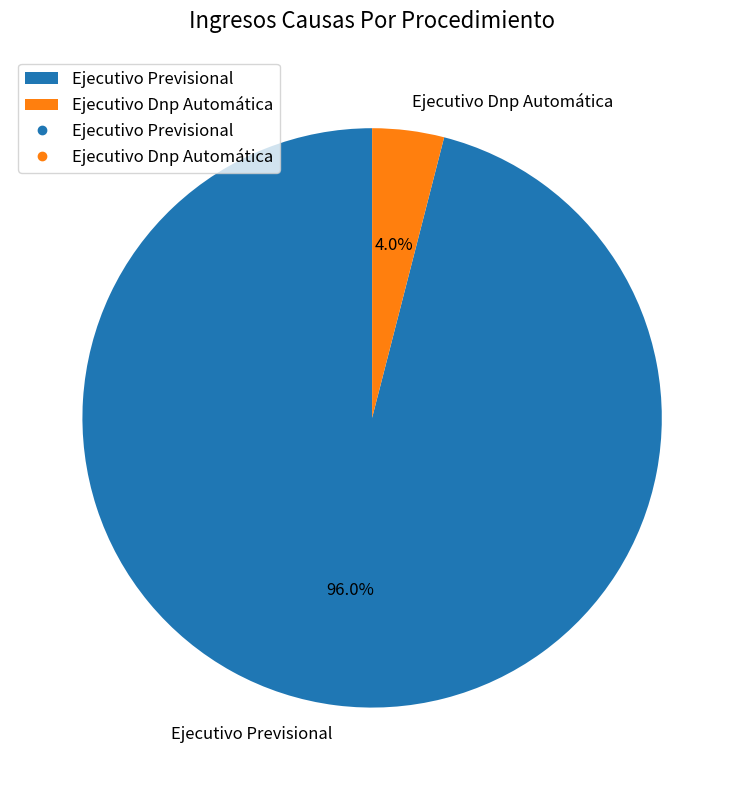

Do Ejecutivo Dnp Automática and Ejecutivo Previsional together represent more than half of the pie?

Yes